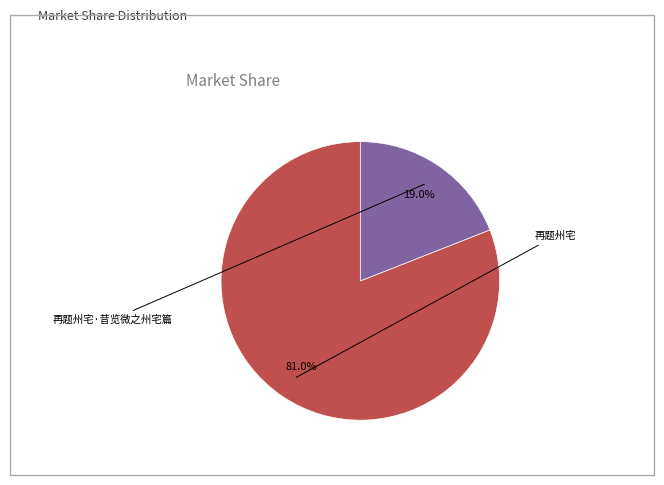

Is there a majority slice in this chart?

Yes